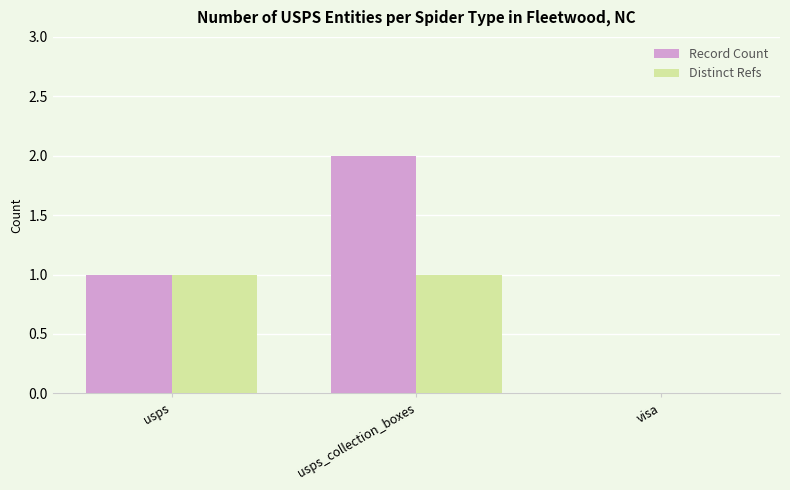

Count the Record Count values in the range 0 to 2.

3